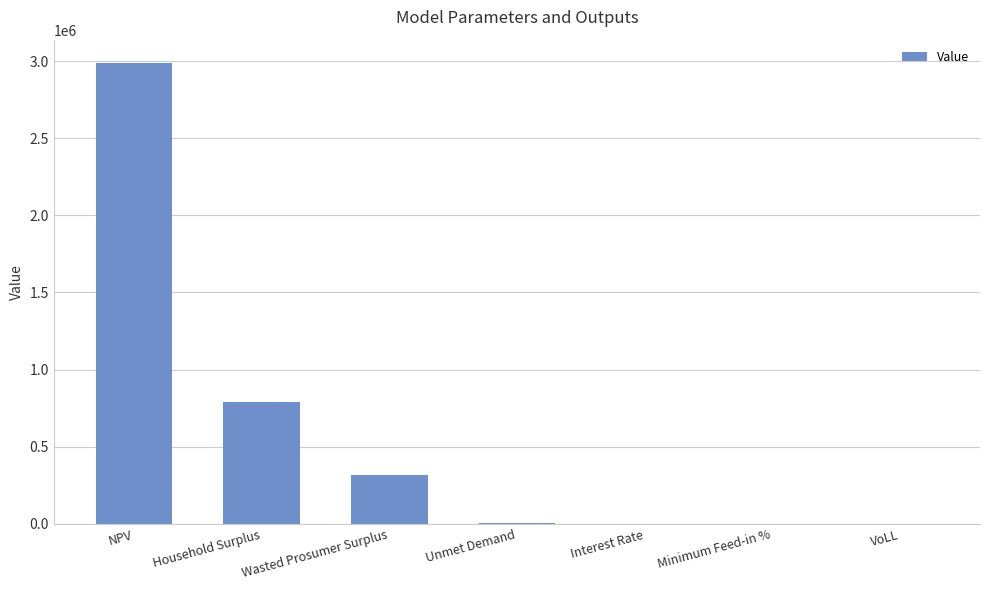

What is the greatest value displayed?

2989867.4